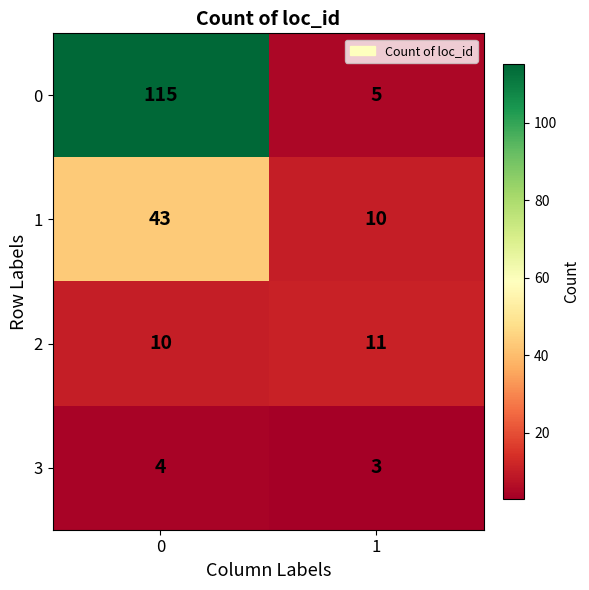

What is the sum of all 1 values?

53